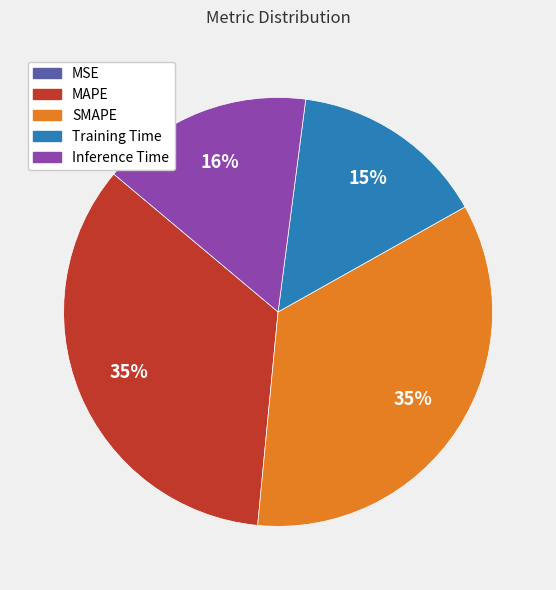

Is there any slice that represents more than half of the pie?

No